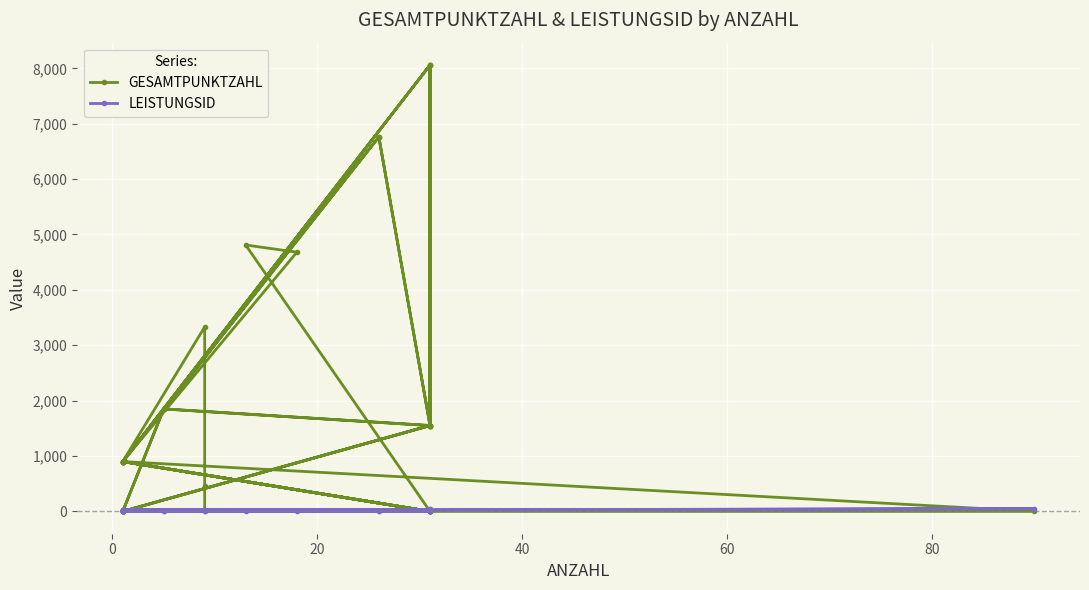

The value of LEISTUNGSID at 17 is 4. True or false?

False